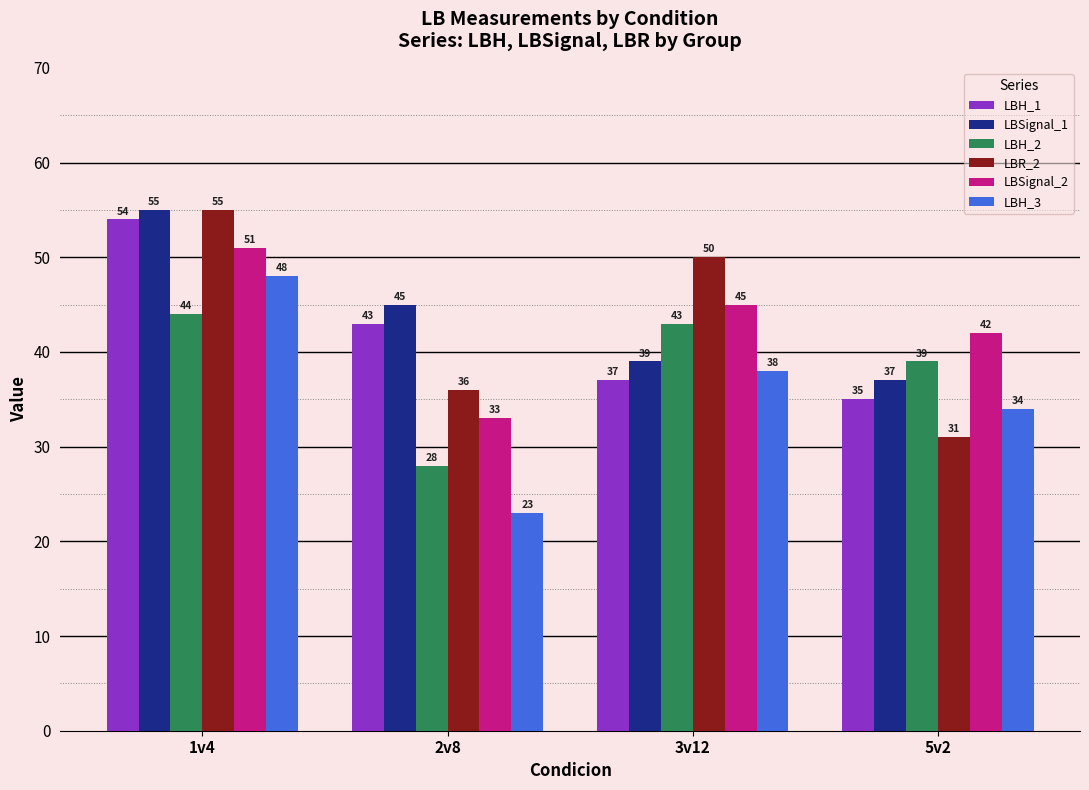

What position from the right is 2v8?

3